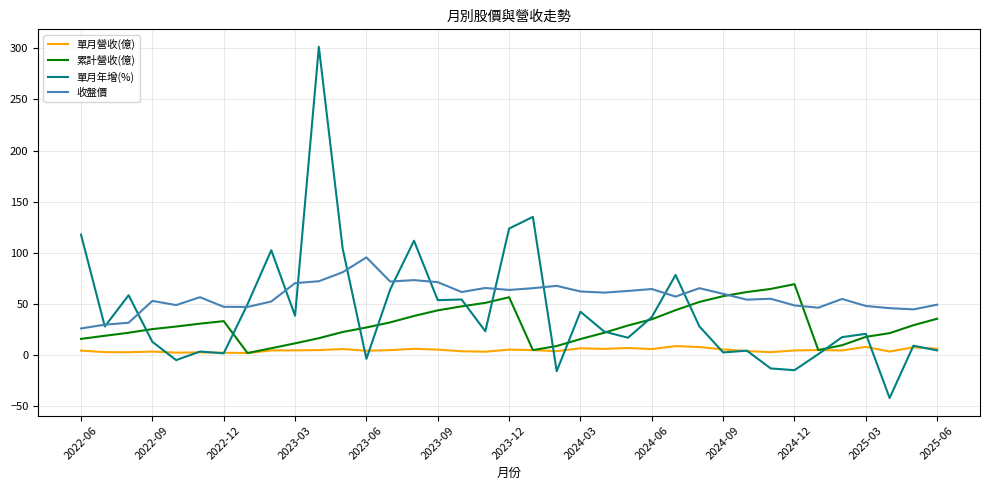

True or false: 收盤價 and 單月營收(億) cross at least once.

False